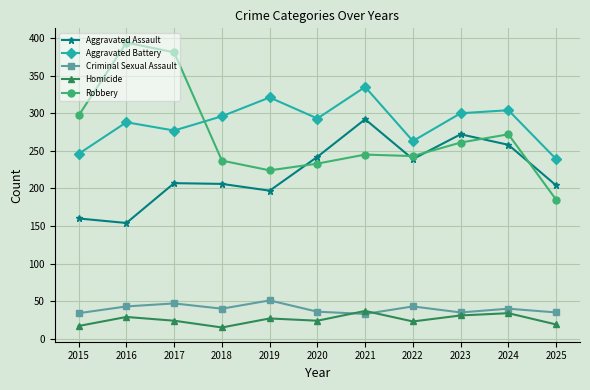

How many interior local peaks does the Aggravated Assault series have?

3